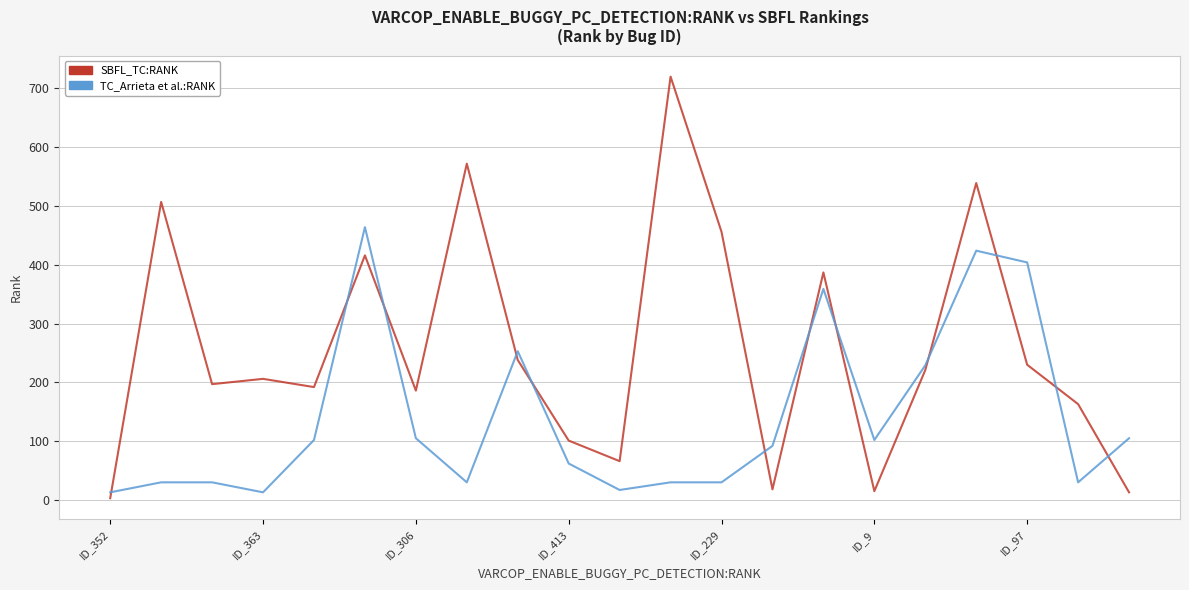

What is the difference between the maximum and minimum values in the TC_Arrieta et al.:RANK series?

451